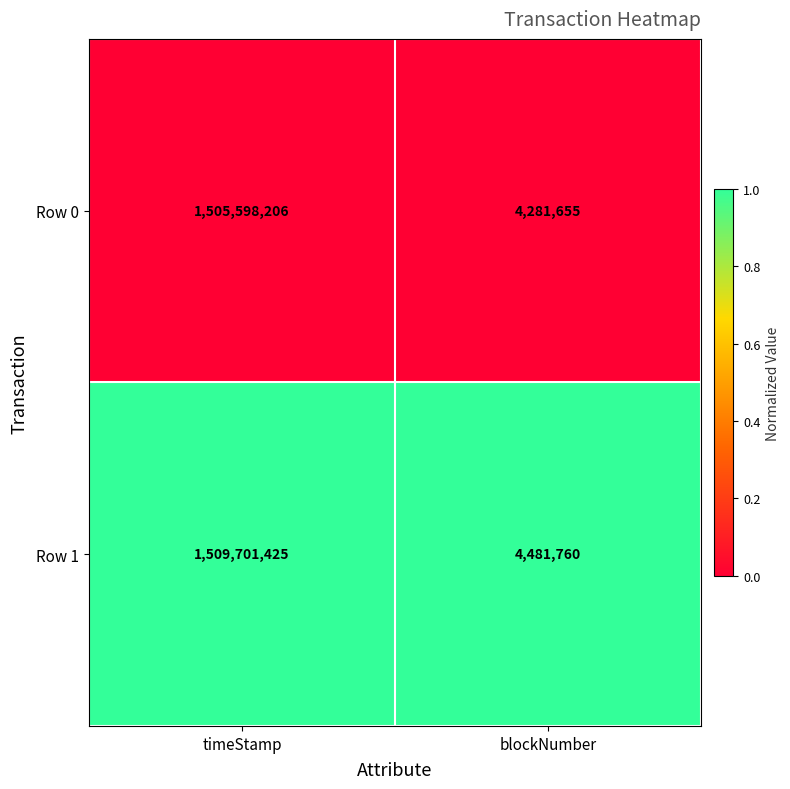

Which series has the largest range (max minus min)?

Row 1